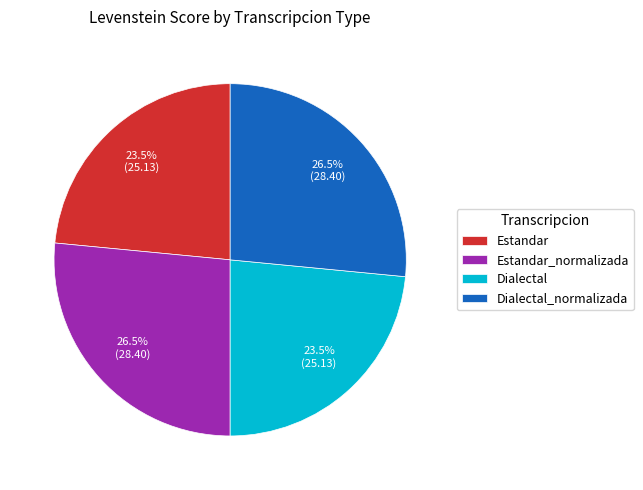

Does Dialectal_normalizada account for over 50% of the chart?

No